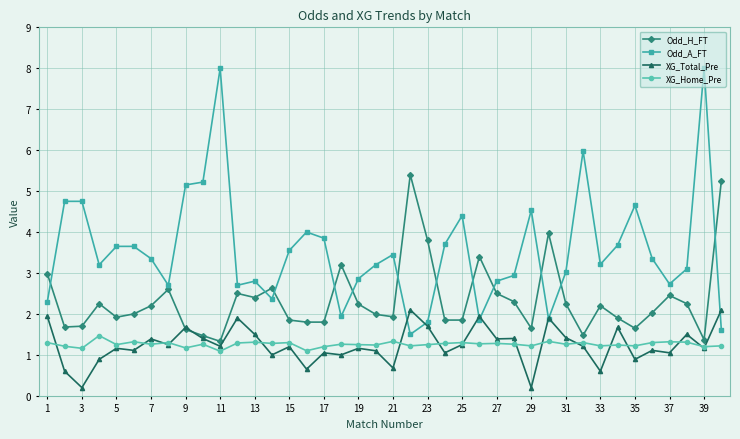

True or false: Odd_H_FT and Odd_A_FT cross at least once.

True